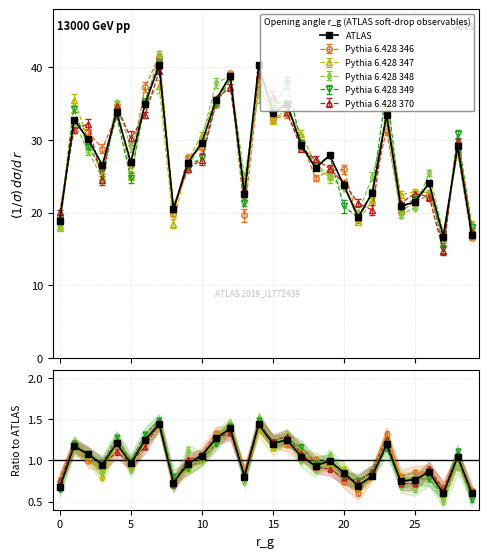

What is the maximum value shown in the chart?

1.4